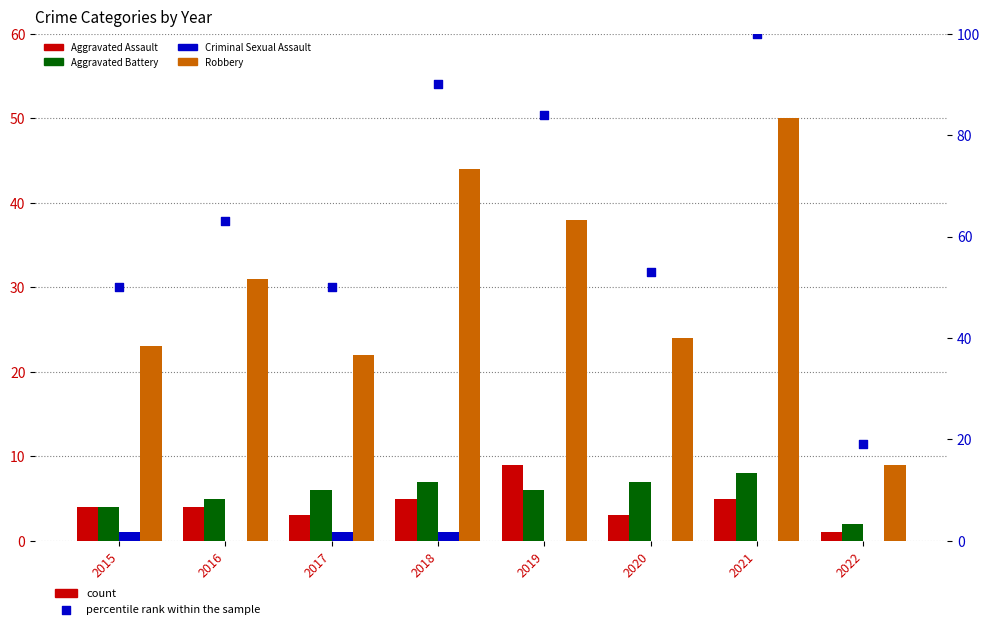

At which category is the sum across all series the highest?

2021